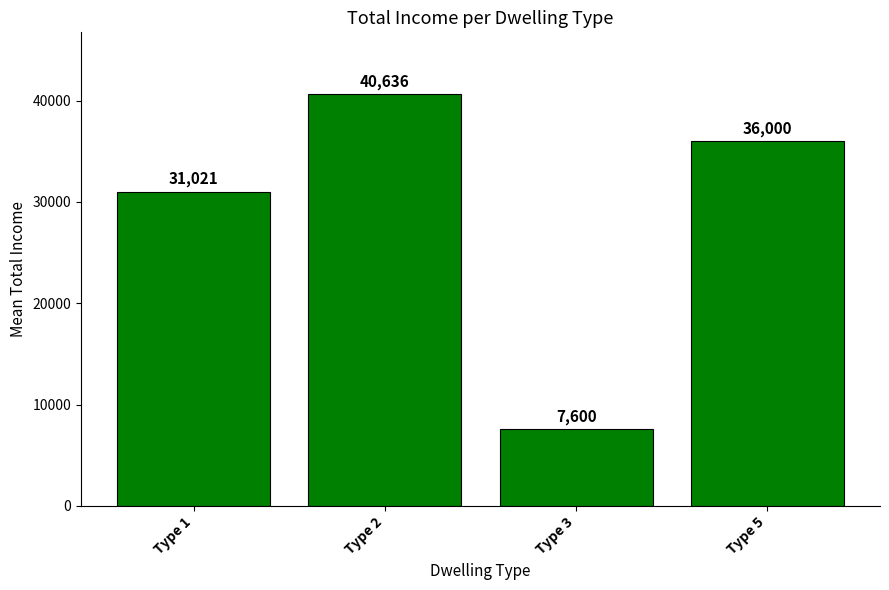

Where does the data first go above 36000?

Type 2